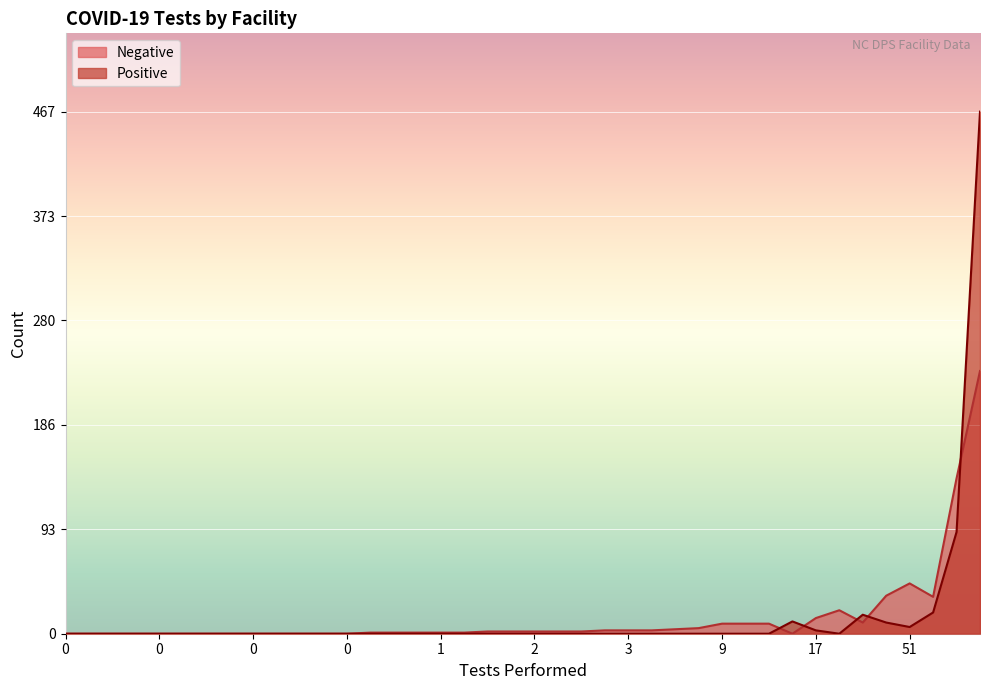

What is the difference between the maximum and minimum values in the Negative series?

235